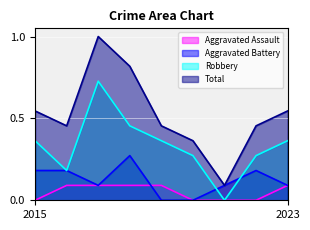

What is the total value across all series at 2020?

0.6